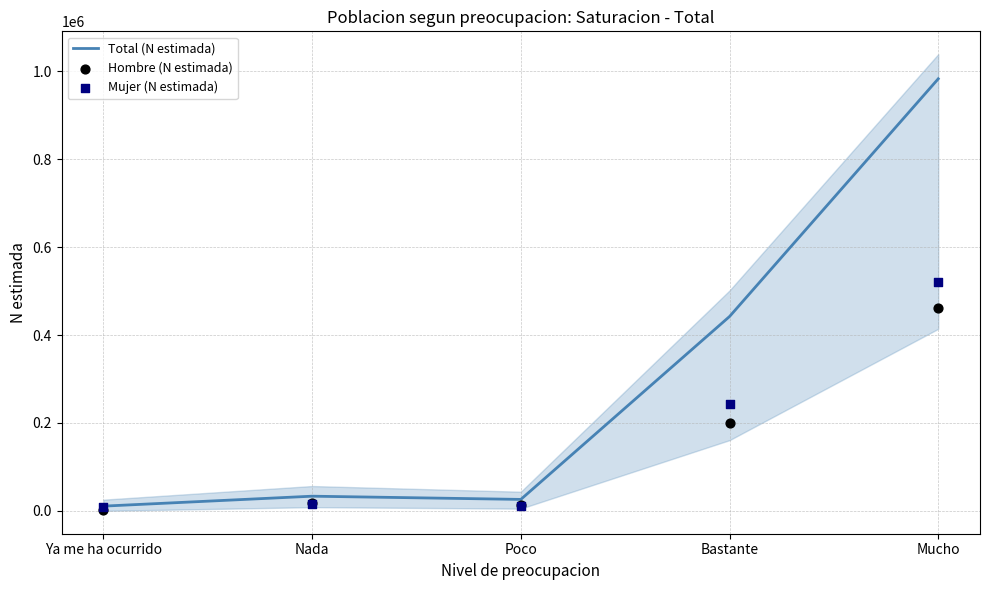

Which series has the largest total across all categories?

Total (N estimada)